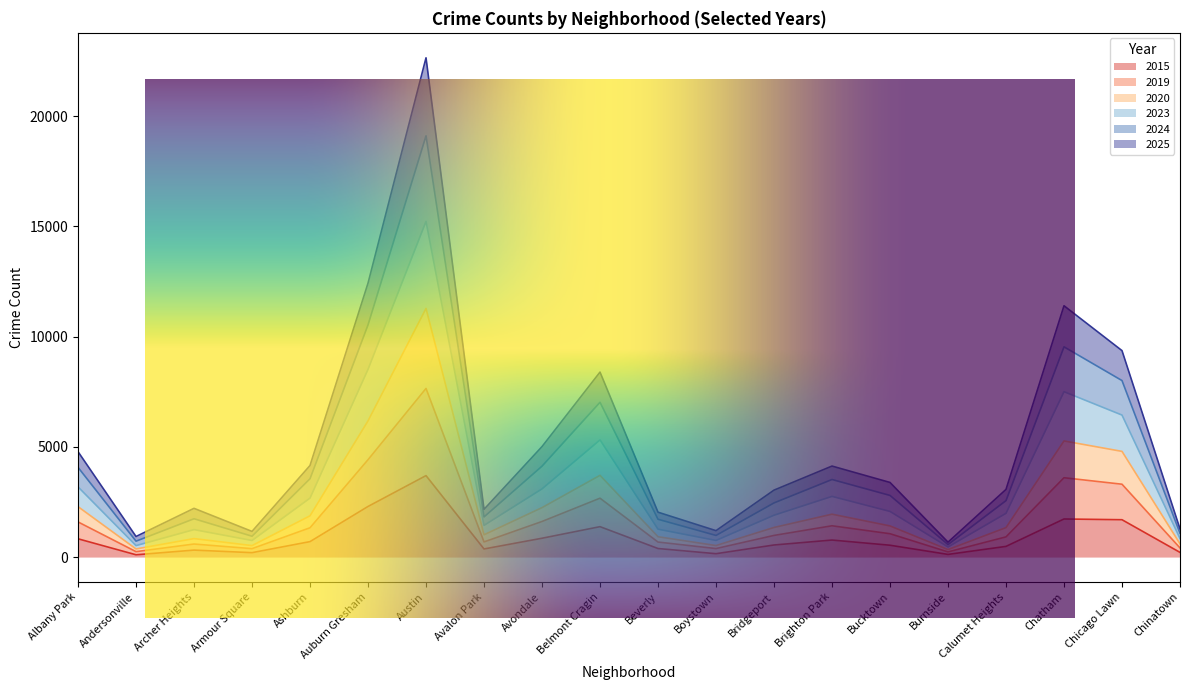

True or false: 2025 and 2024 intersect in this chart.

False